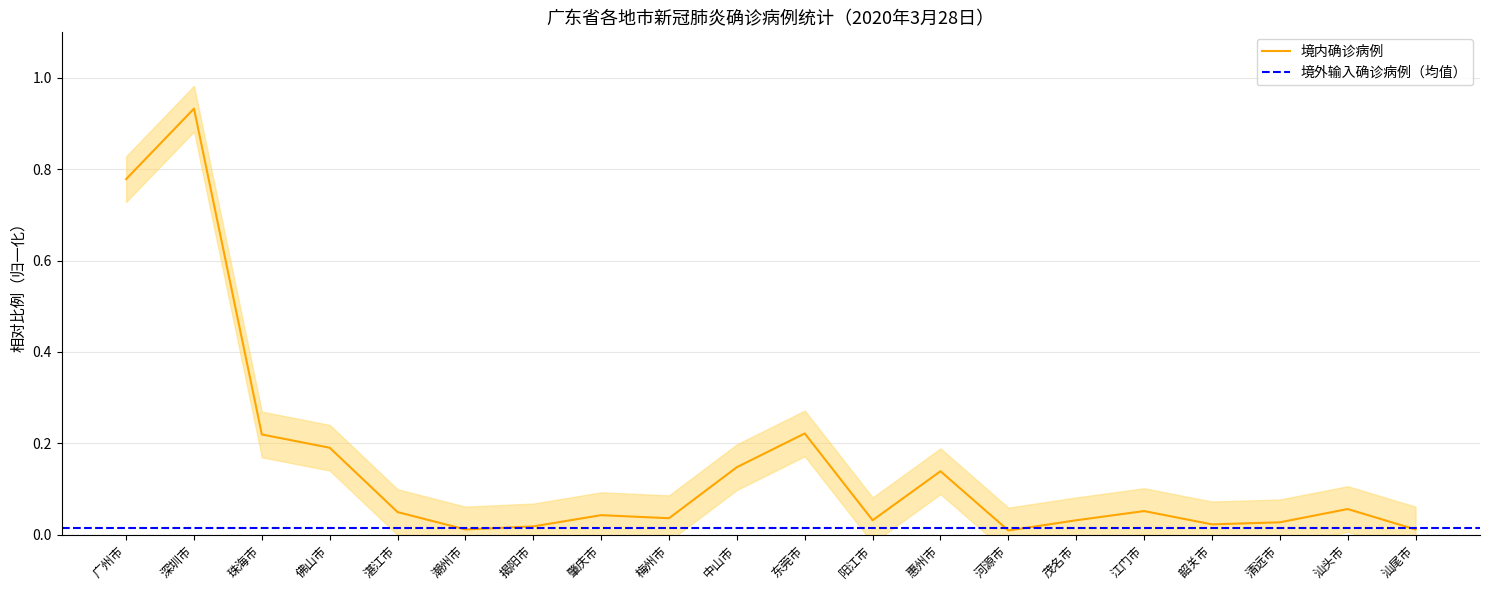

Between 揭阳市 and 珠海市, which is larger?

珠海市